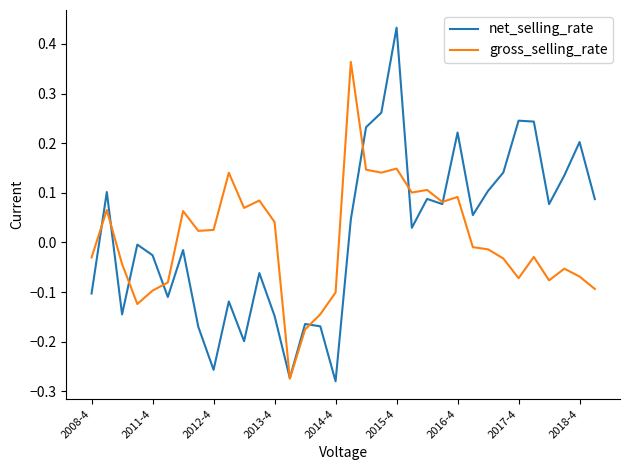

Rank the series by their maximum value, from lowest to highest.

gross_selling_rate, net_selling_rate